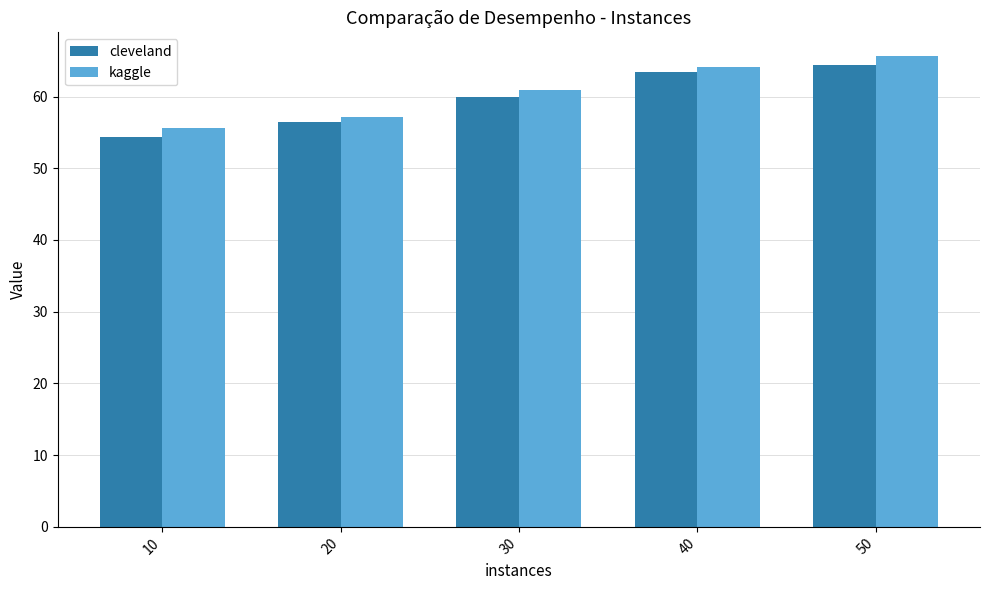

List the series in order of their peak value, highest first.

kaggle, cleveland